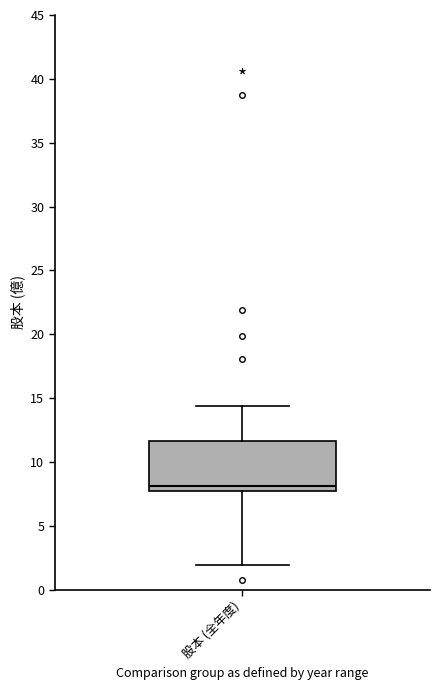

Transcribe this box plot: give where the median line is, the range the box spans, and where the two whiskers end, as read against the y-axis. The values are not printed on the chart, so give them approximately, as read against the axis.

median 8.0, box 7.5 to 11.5, whiskers 2.0 to 14.5